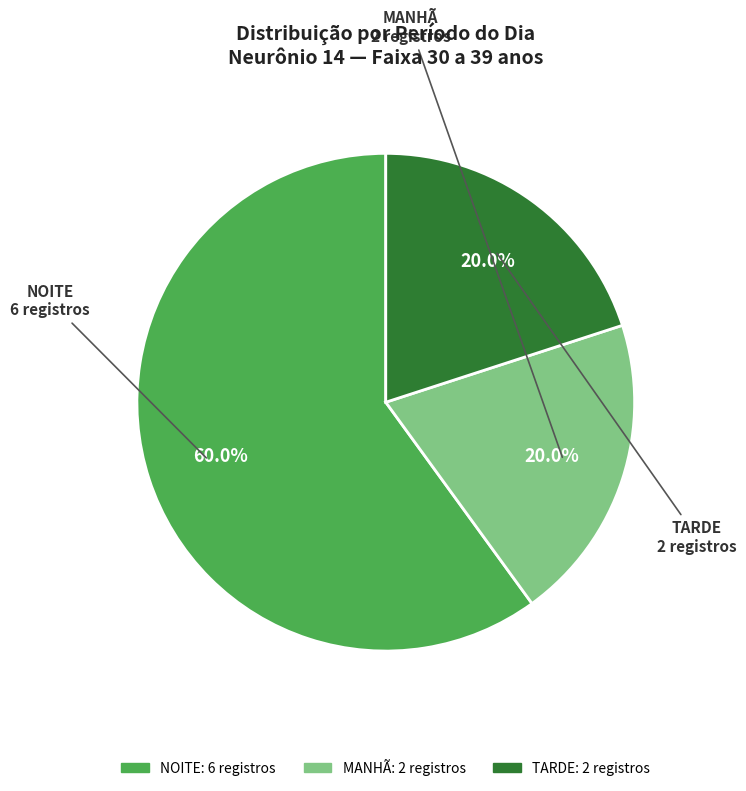

Is there any slice that represents more than half of the pie?

Yes